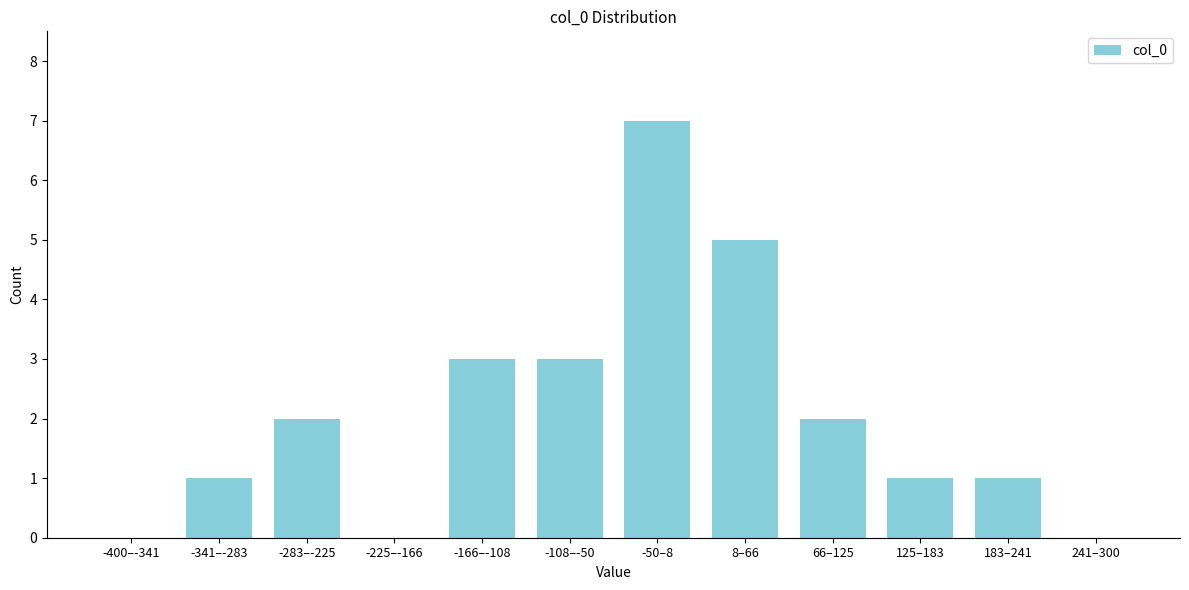

Reading left to right, extract all data points from this chart.

-400–-341=0	-341–-283=1	-283–-225=2	-225–-166=0	-166–-108=3	-108–-50=3	-50–8=7	8–66=5	66–125=2	125–183=1	183–241=1	241–300=0